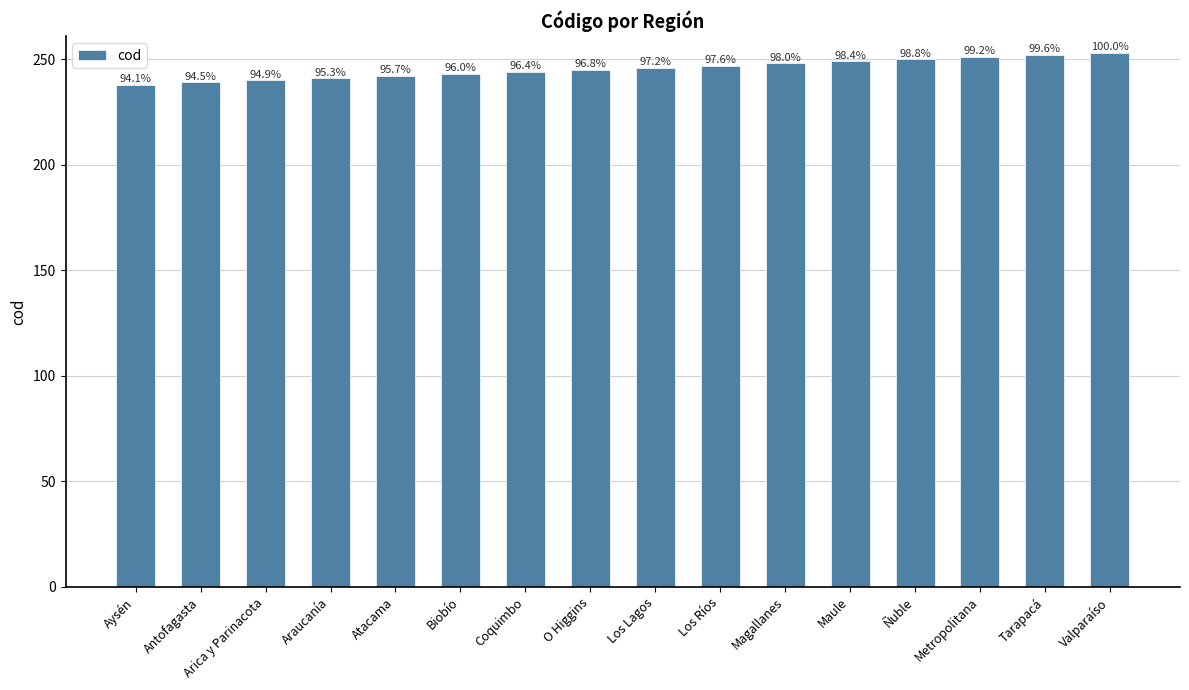

What is the ratio of the value at Los Lagos to the value at Maule?

1.0